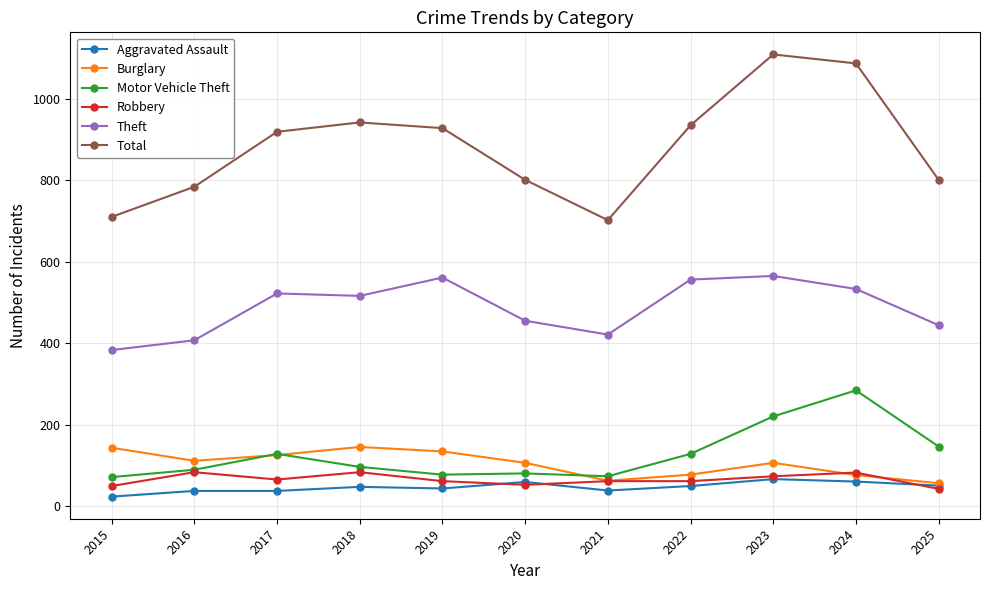

Is it true that Total equals 710 at 2015?

True